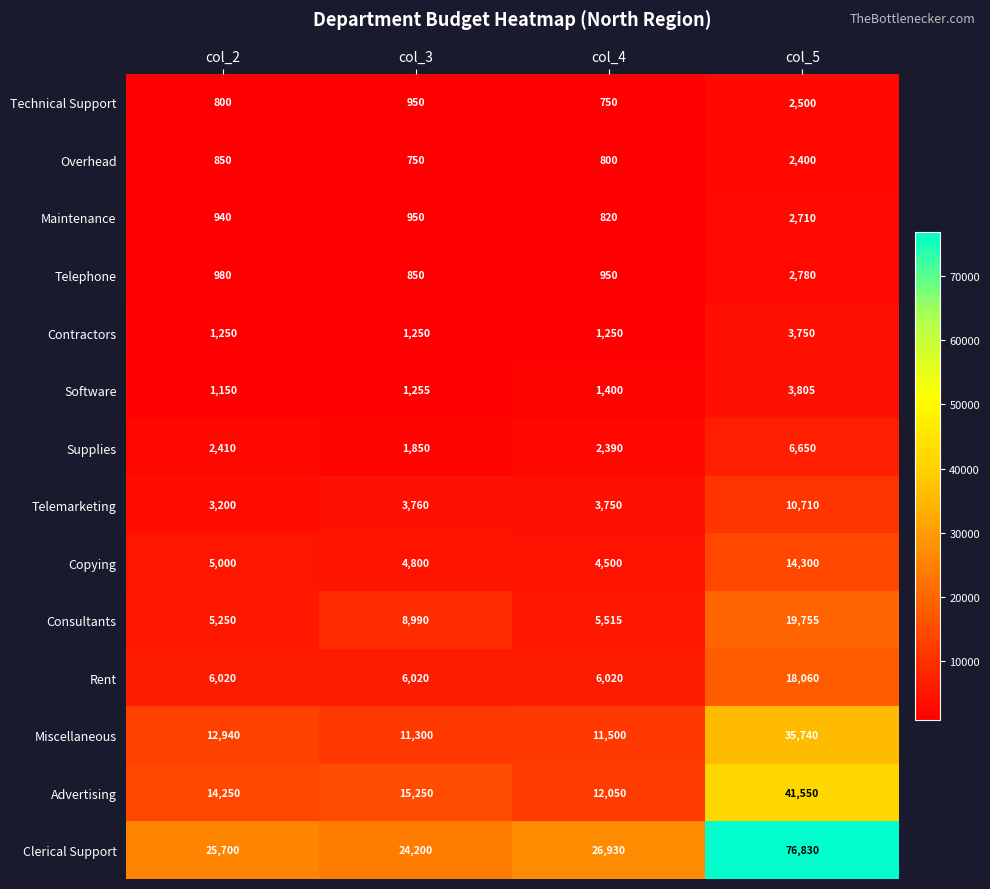

What is the total value across all series at col_2?

80740